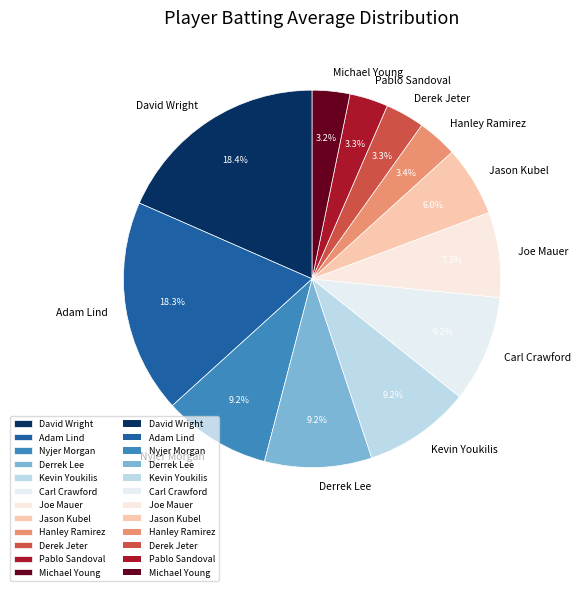

To the nearest percent, what is the difference between the largest and smallest slice percentages?

15%